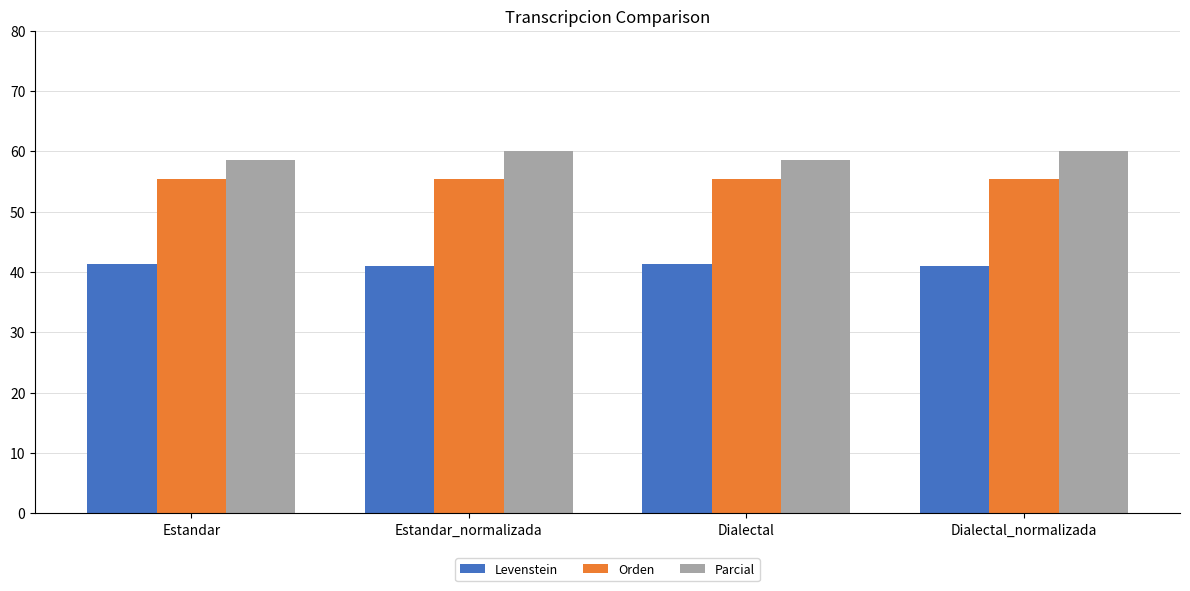

How many groups of bars are there?

4